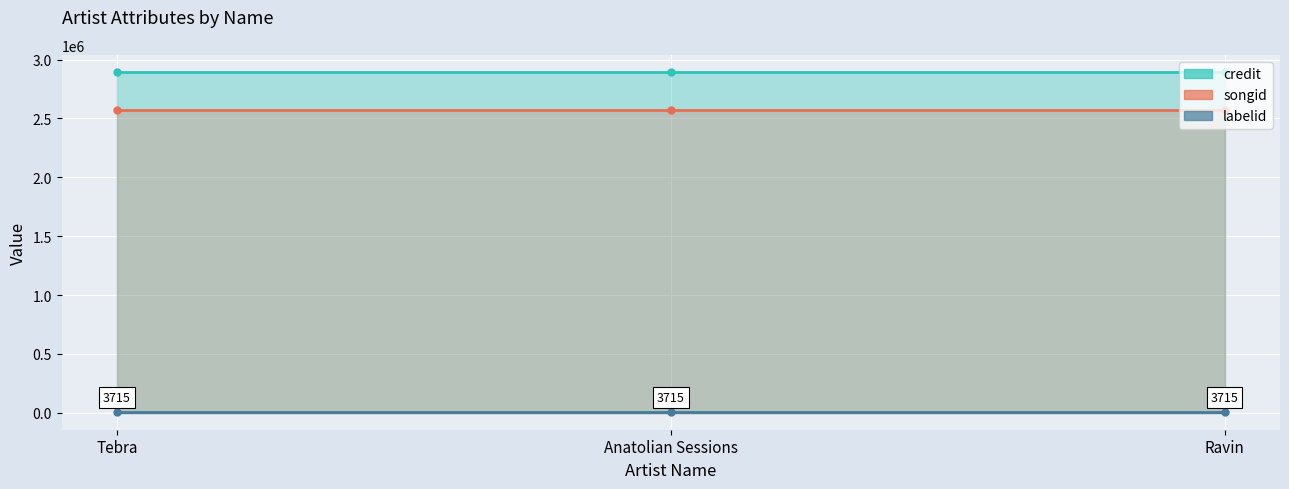

What value does the labelid series have at Tebra?

3715